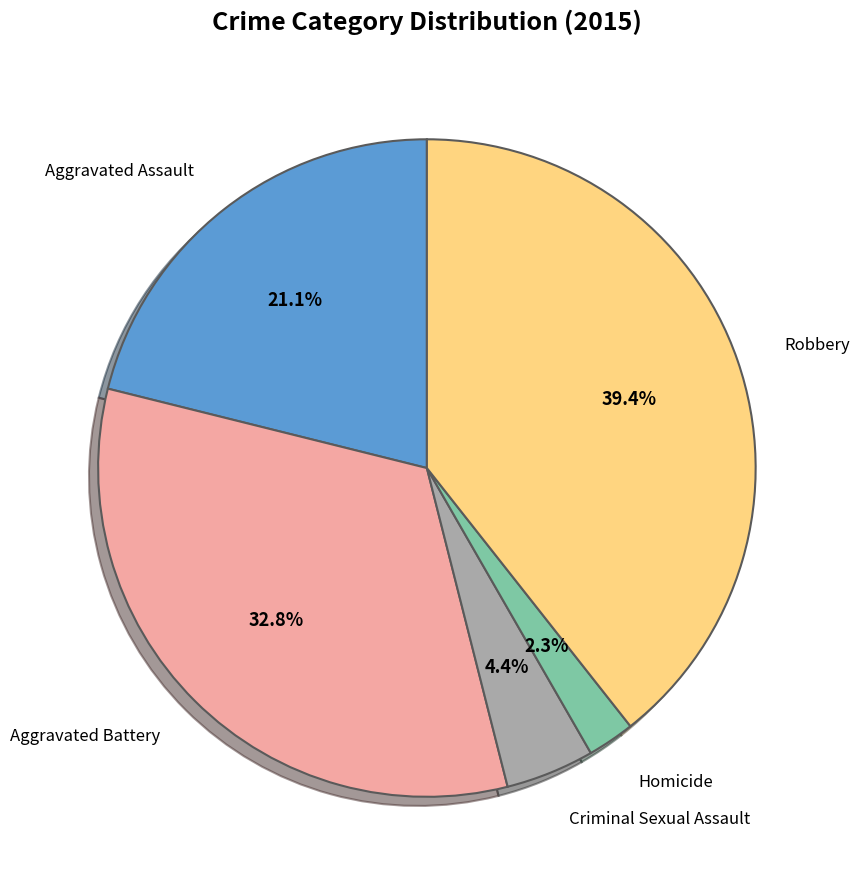

The Homicide slice represents 17% of the pie. True or false?

False